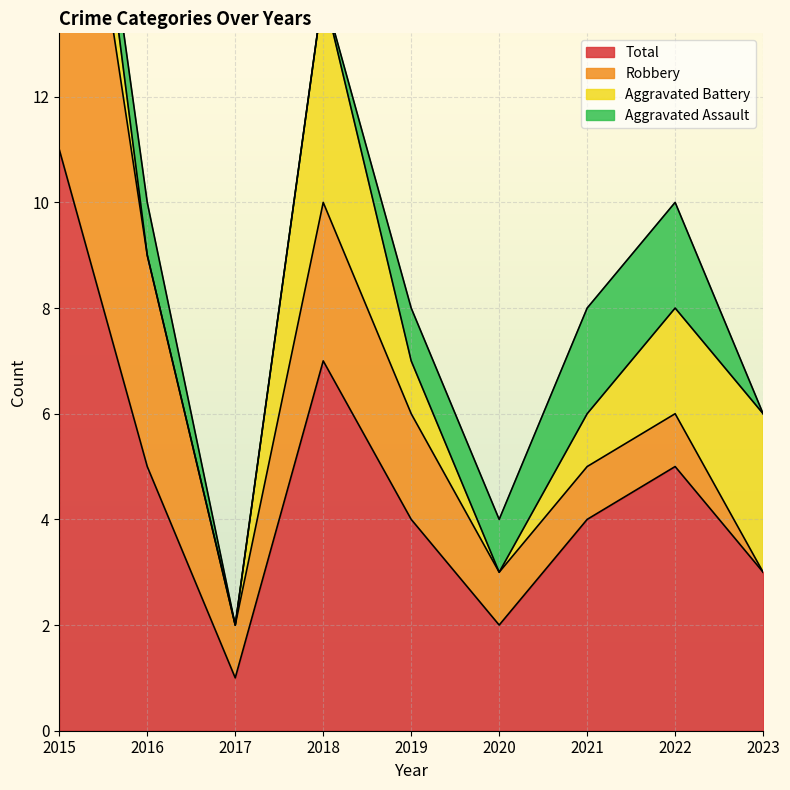

True or false: Total and Aggravated Assault intersect in this chart.

False